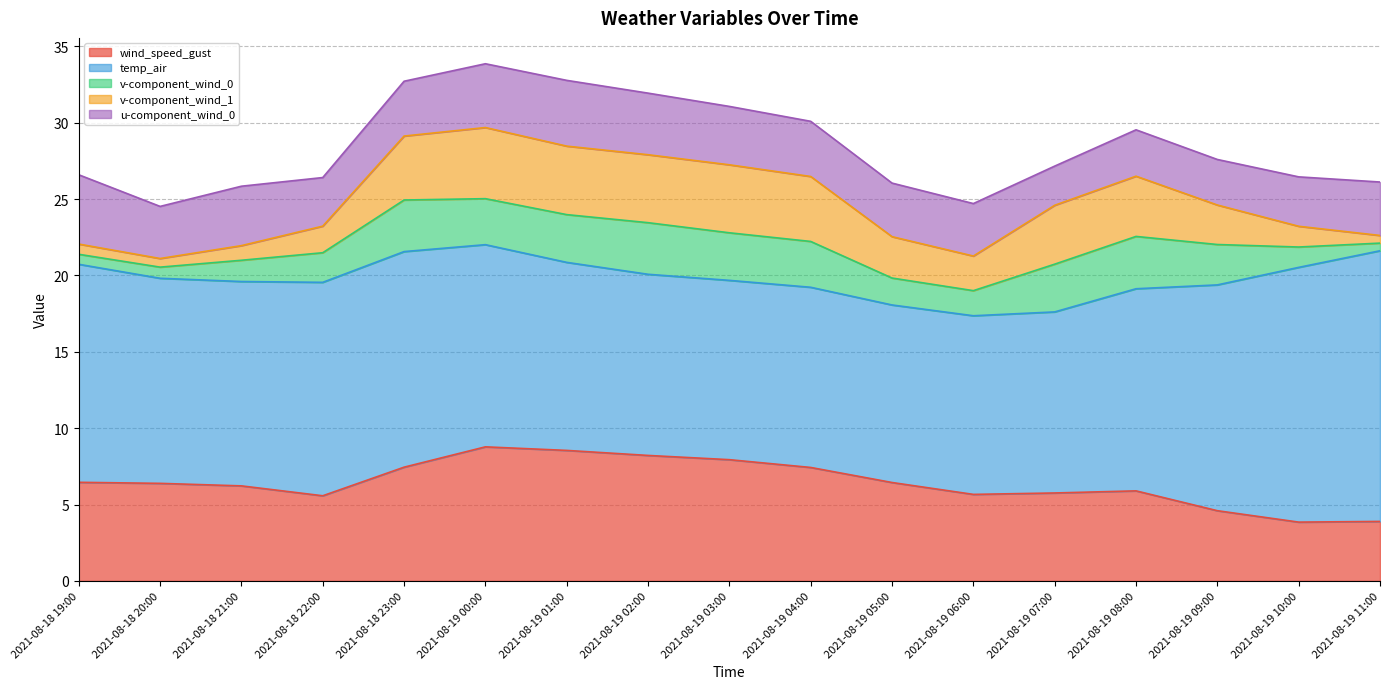

Rank the series at 2021-08-19 03:00 from lowest to highest value.

v-component_wind_0, u-component_wind_0, v-component_wind_1, wind_speed_gust, temp_air